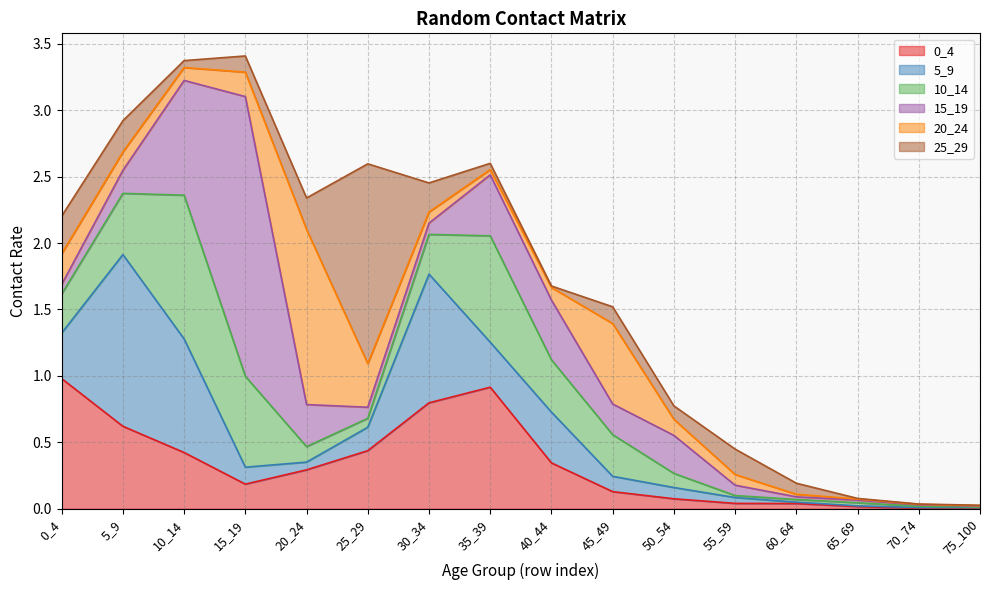

At which label does 5_9 reach its minimum?

75_100